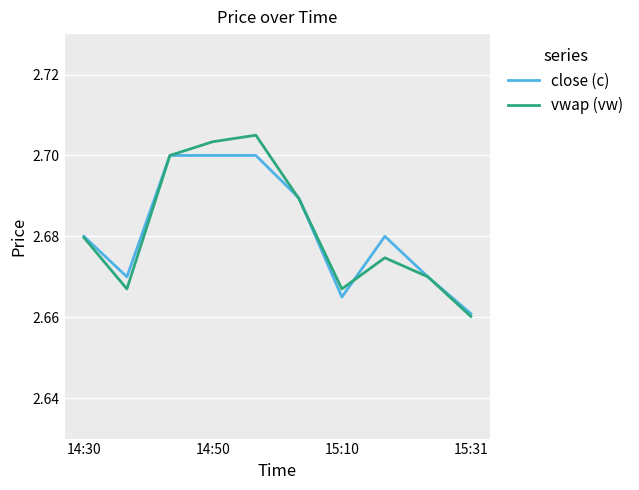

Which series has the largest range (max minus min)?

vwap (vw)